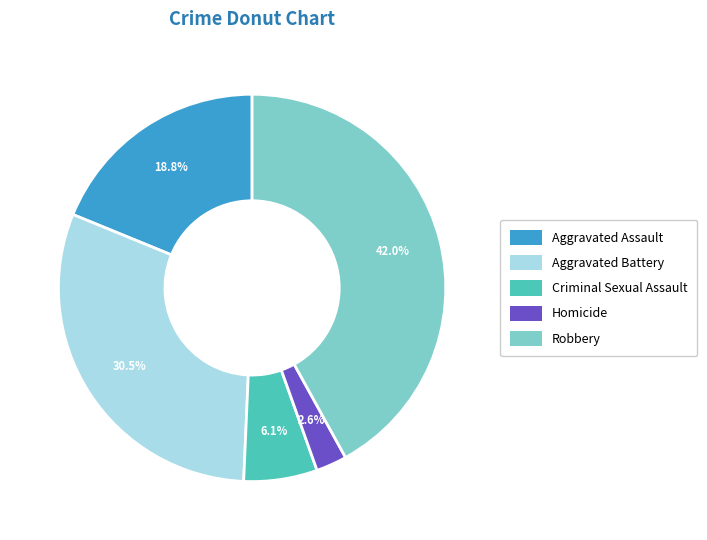

Is it true that Robbery is 42% of the pie?

True